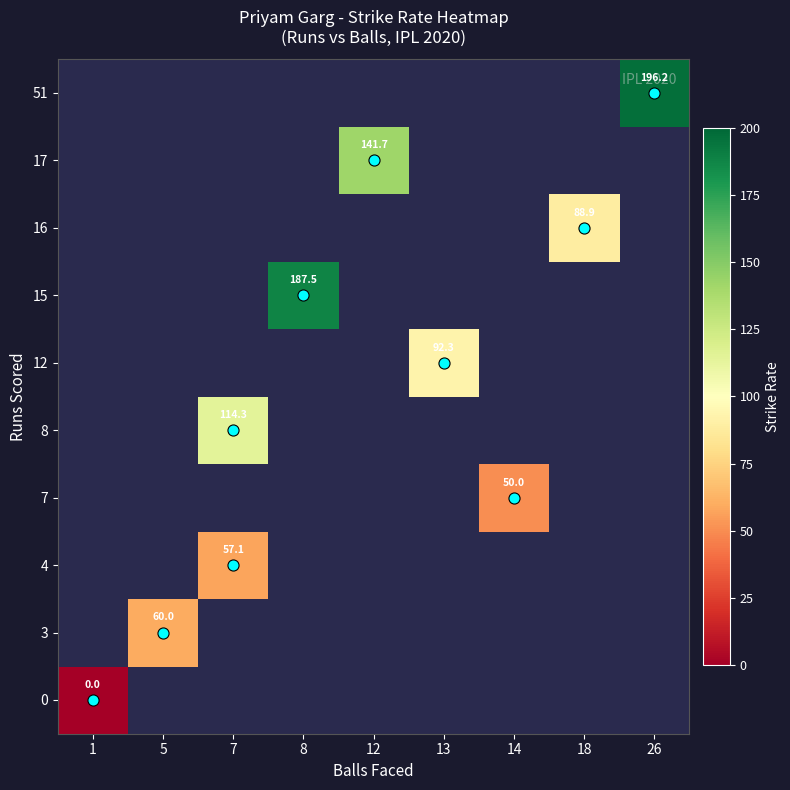

How many series are shown in this chart?

10